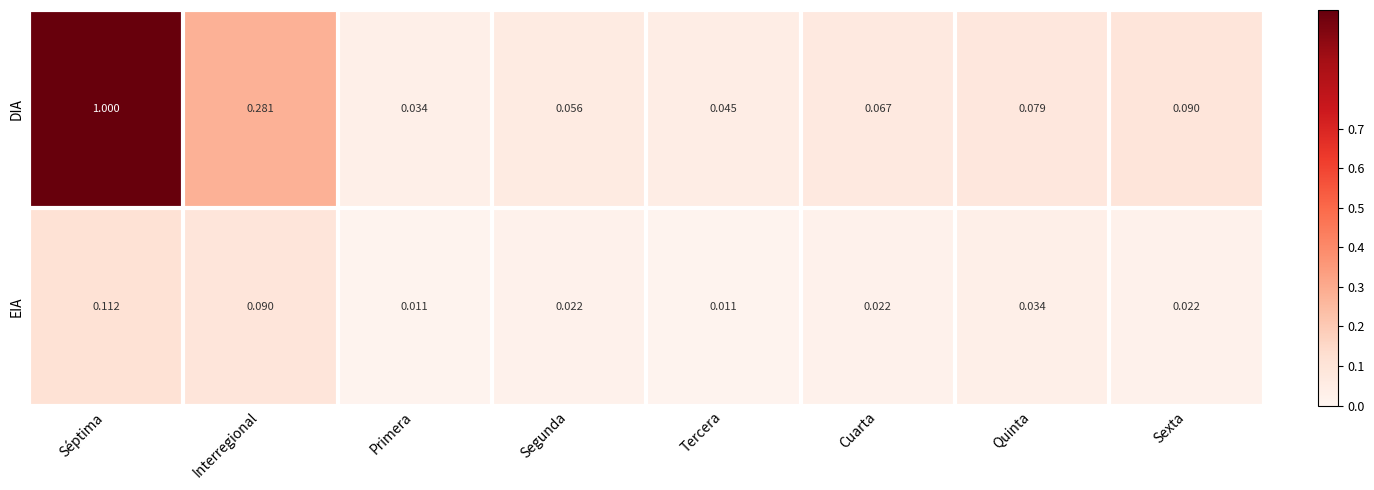

At how many categories does at least one series exceed 0?

8